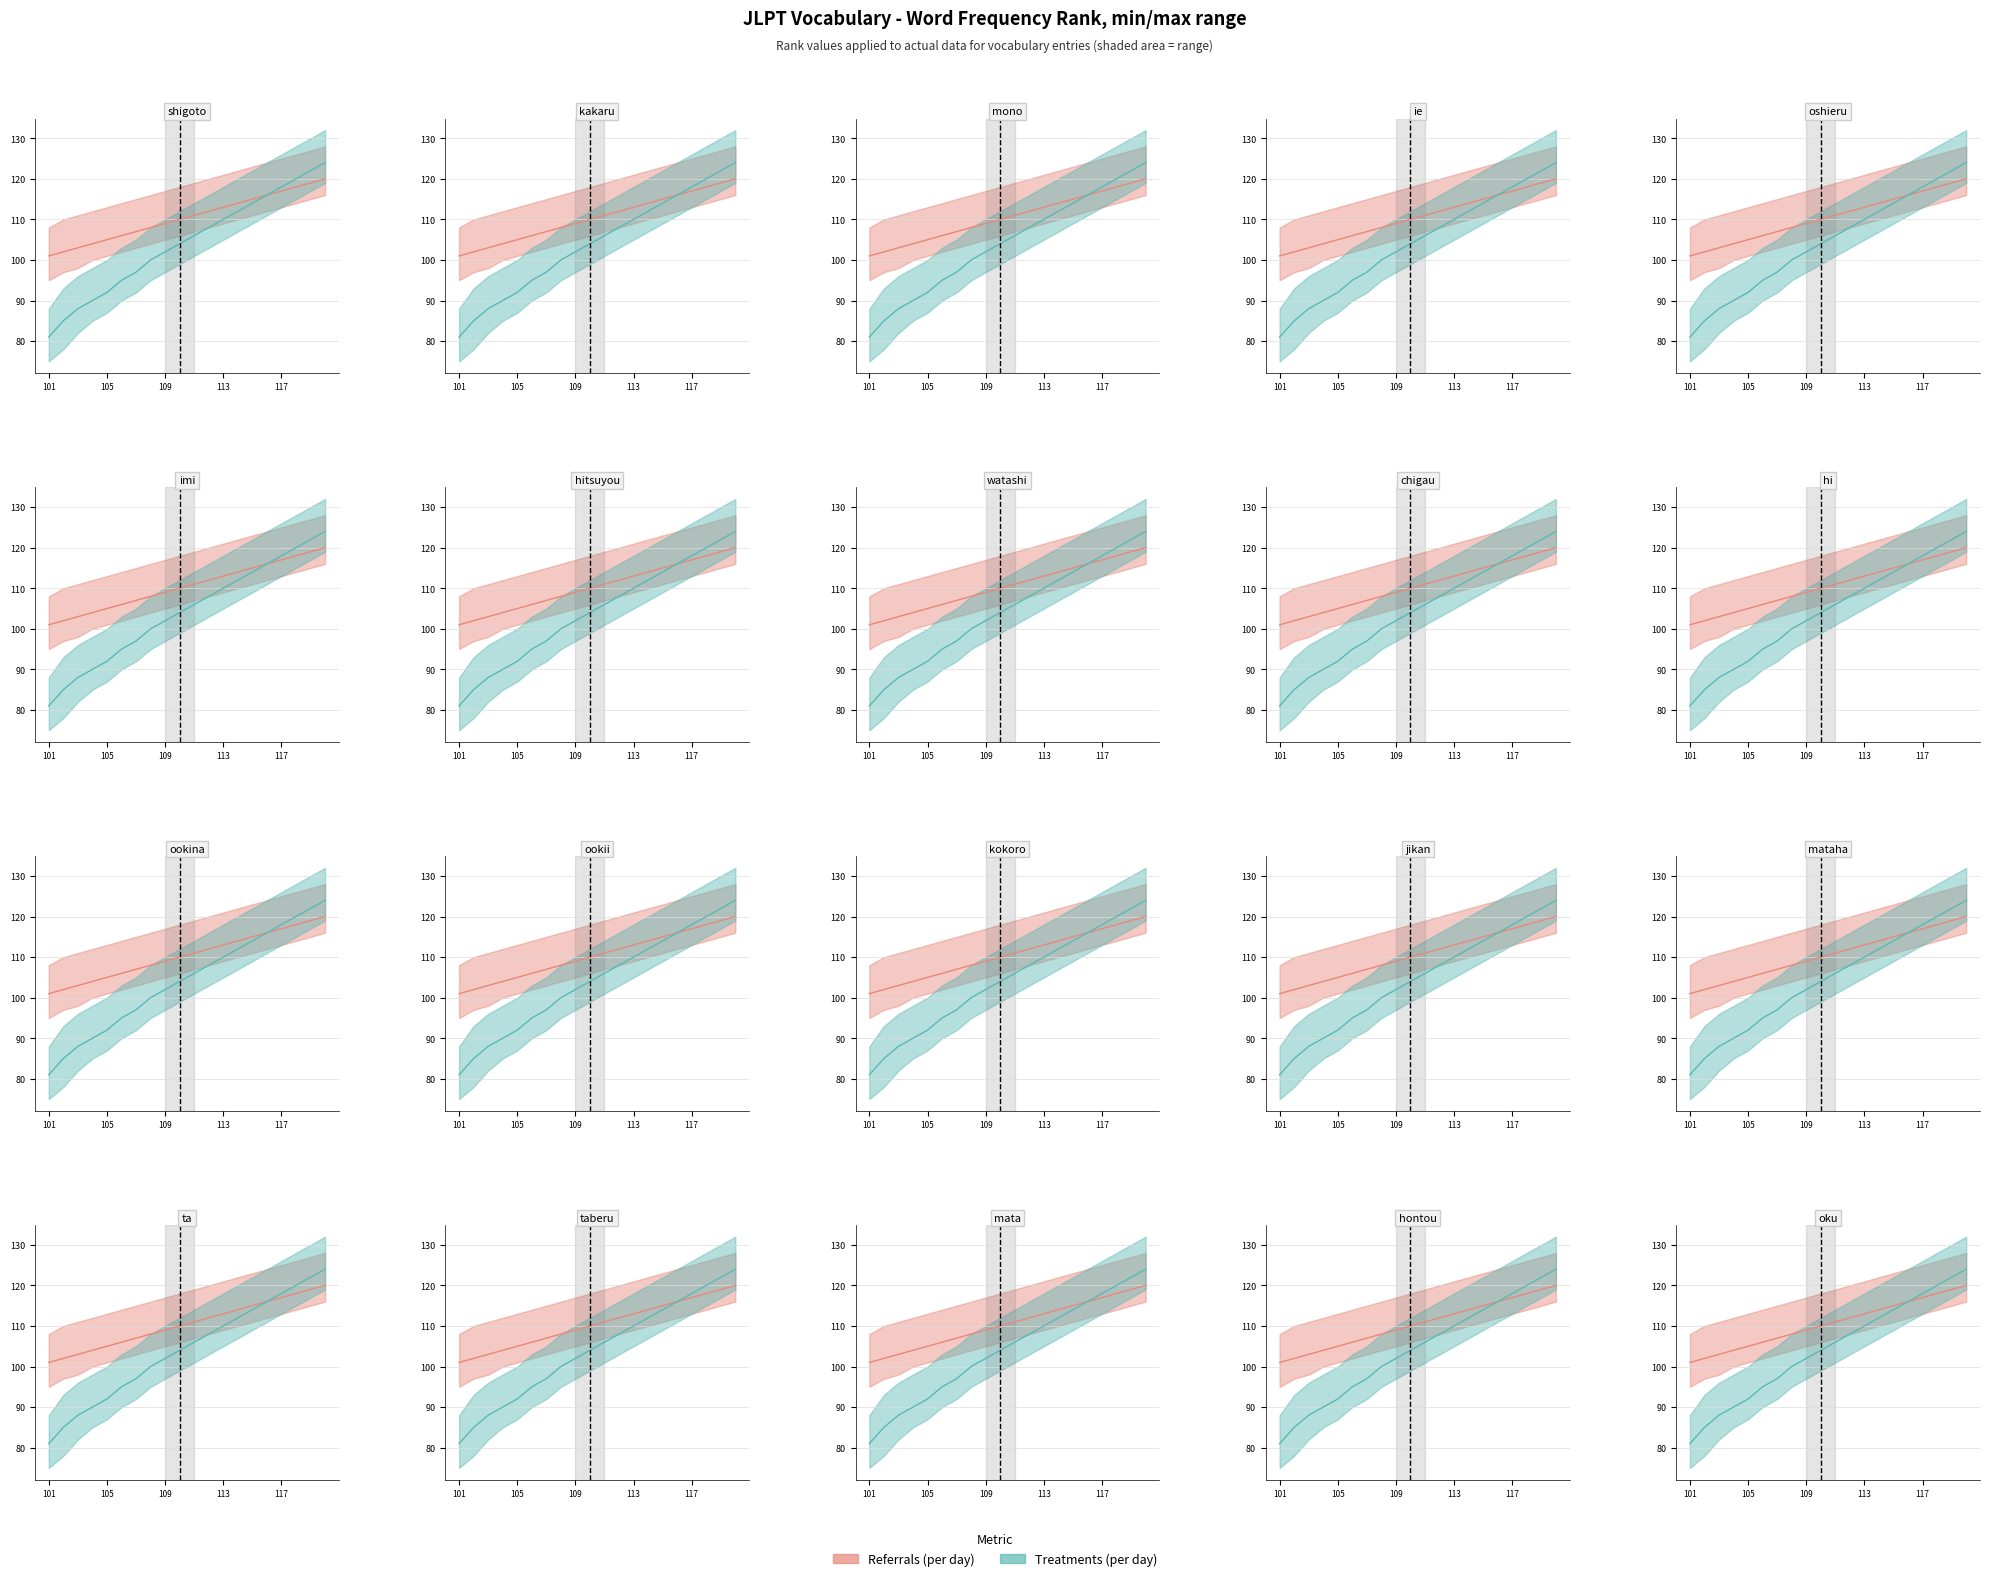

What is the label of the 17th point from the left?

117